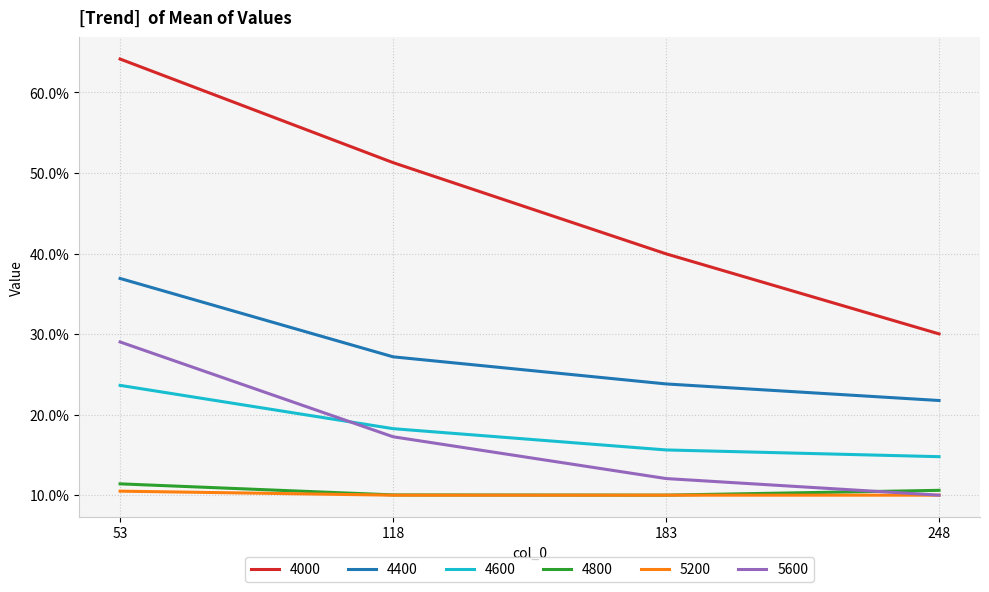

True or false: 4000 and 5600 cross at least once.

False